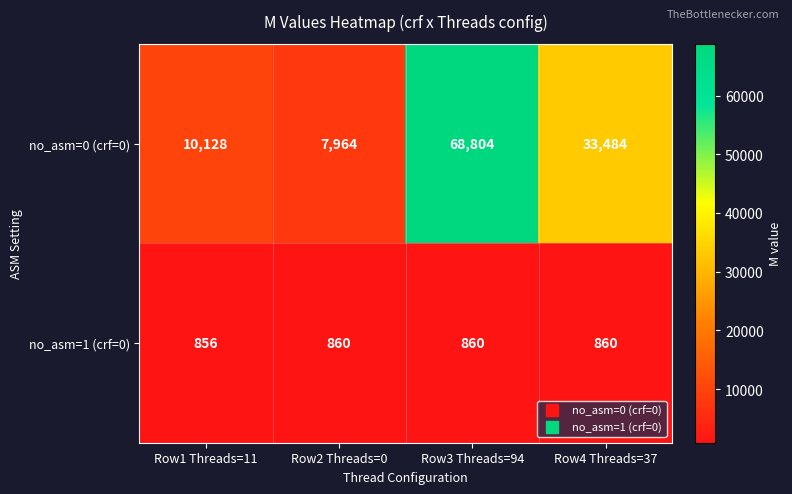

Where does the no_asm=0 (crf=0) series first go above 33484?

Row3 Threads=94